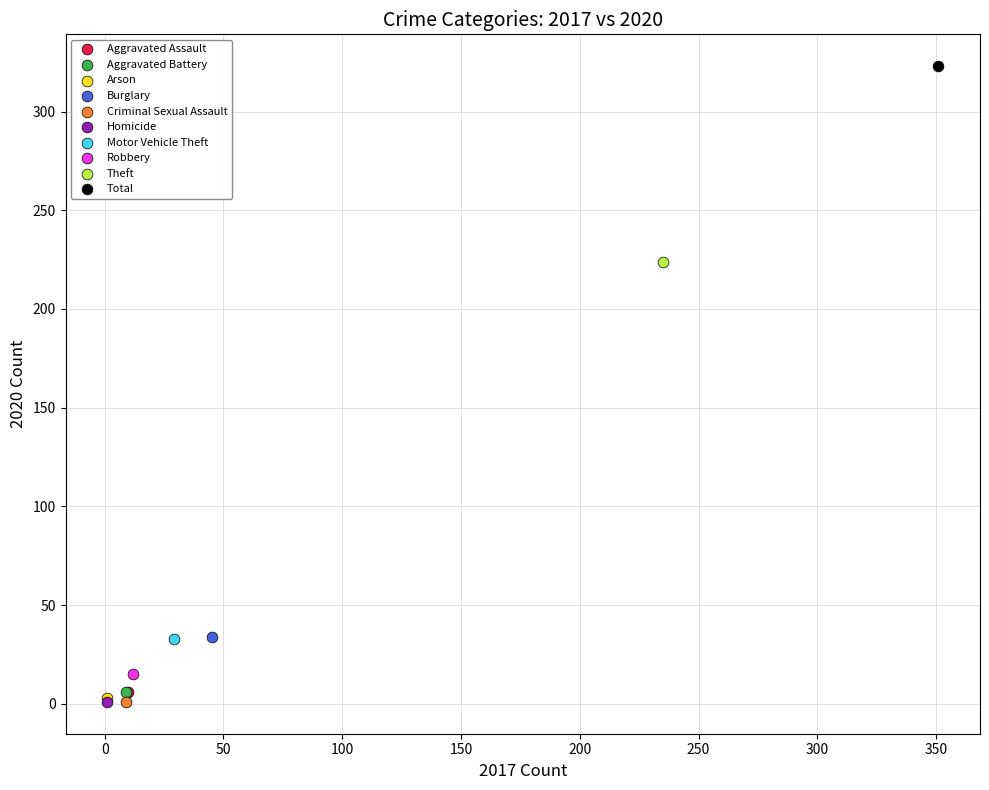

Which series reaches the maximum Y coordinate?

Total